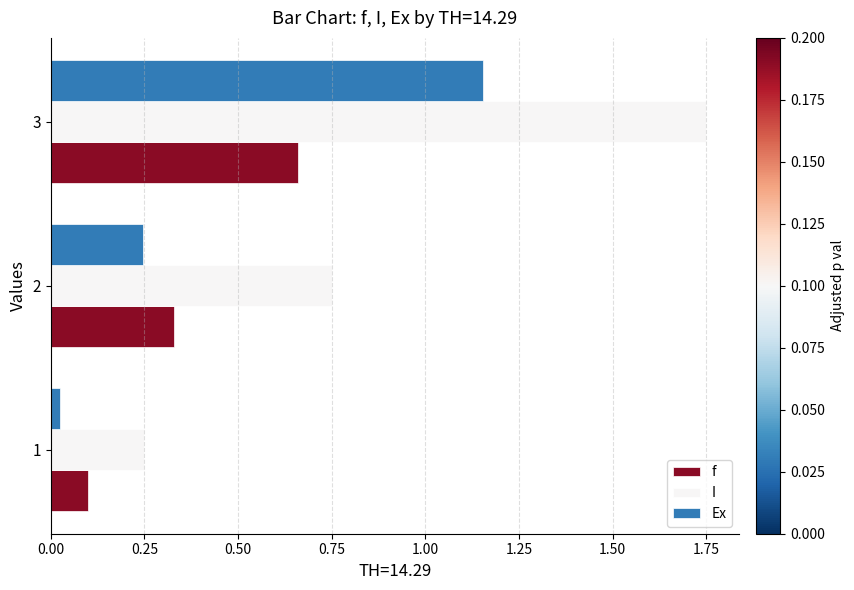

What are all the series names shown in the legend?

f, I, Ex